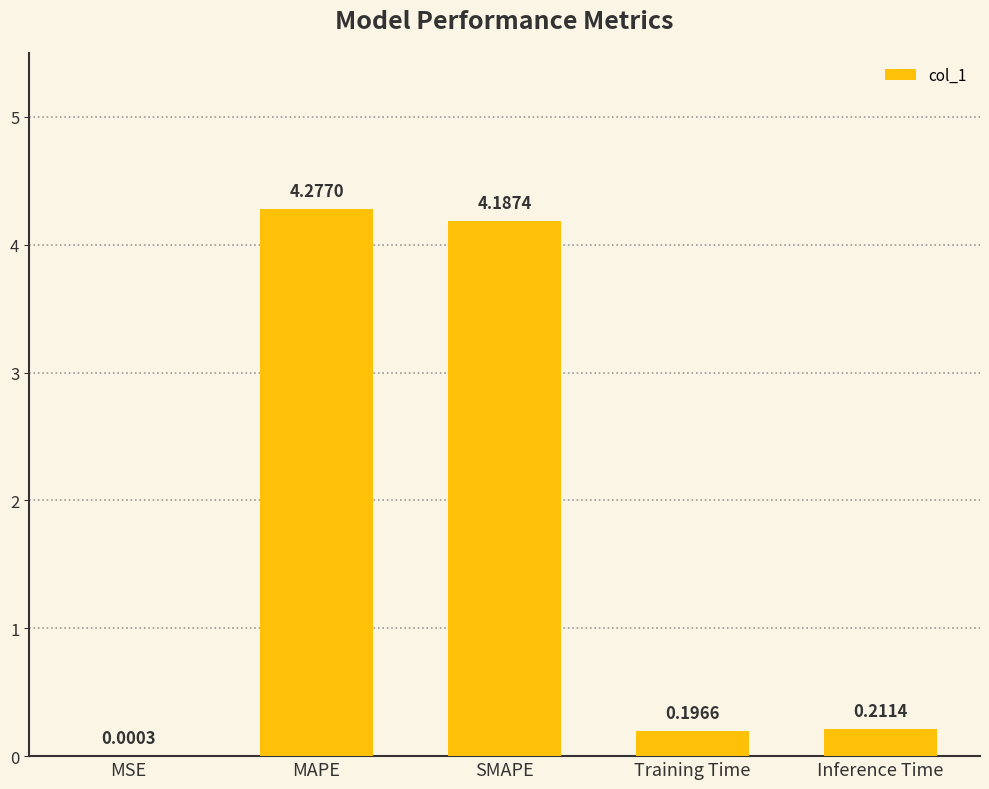

Count the number of categories in the chart.

5